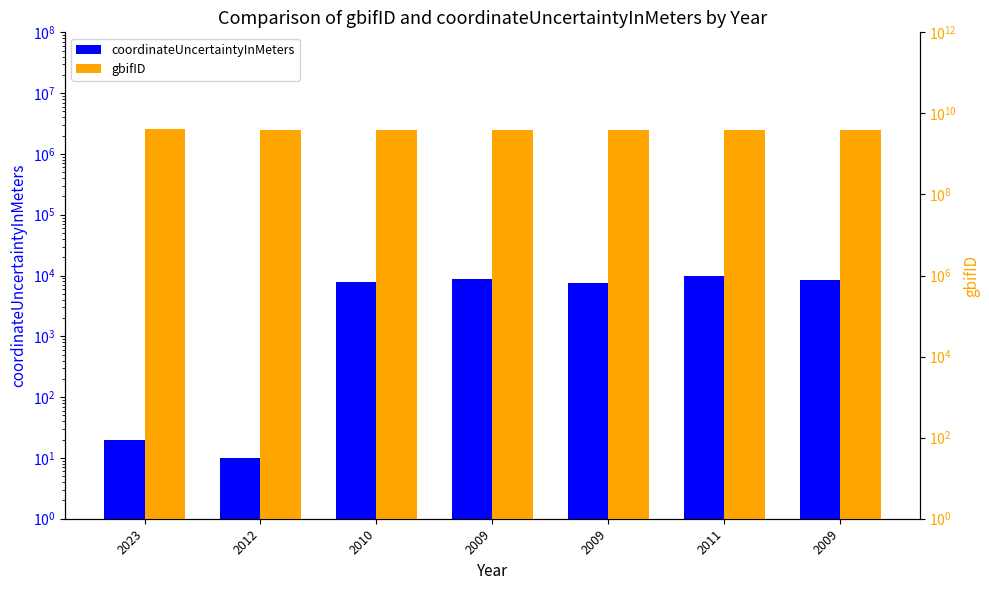

Reading right to left, what are all the values shown in this chart?

coordinateUncertaintyInMeters: 8346	9827	7443	8818	7925	10	20
gbifID: 3830730647	3830753454	3830705605	3830705529	3830687810	3841593996	4062912569